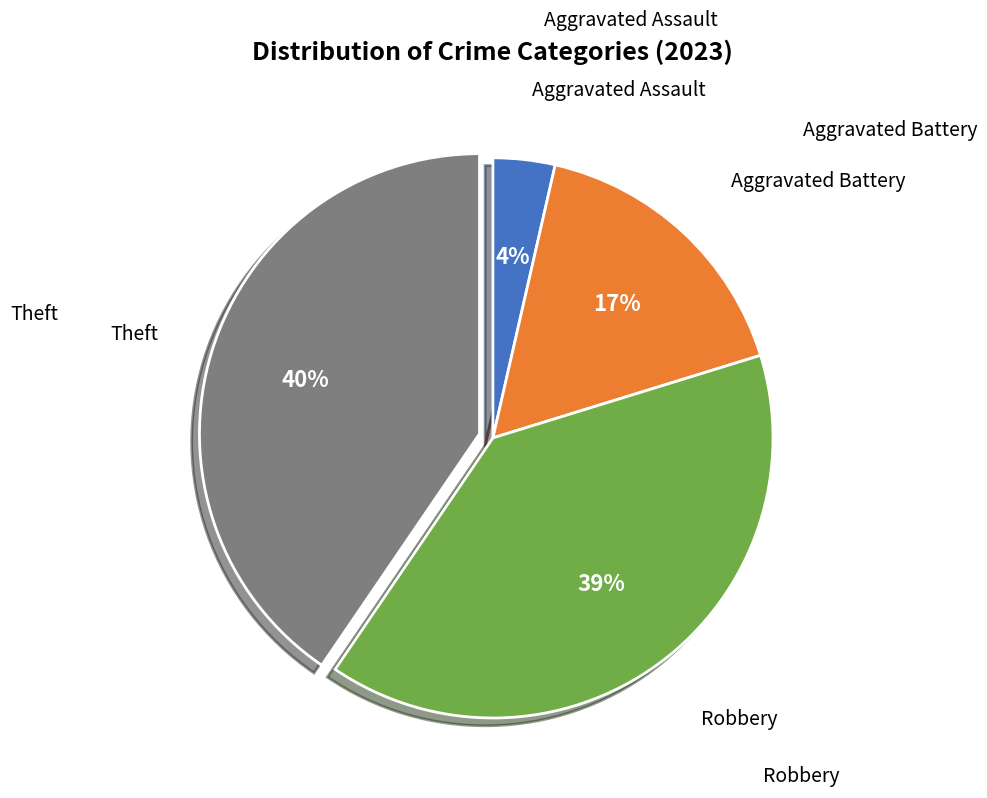

To the nearest percent, what is the average slice percentage?

25%